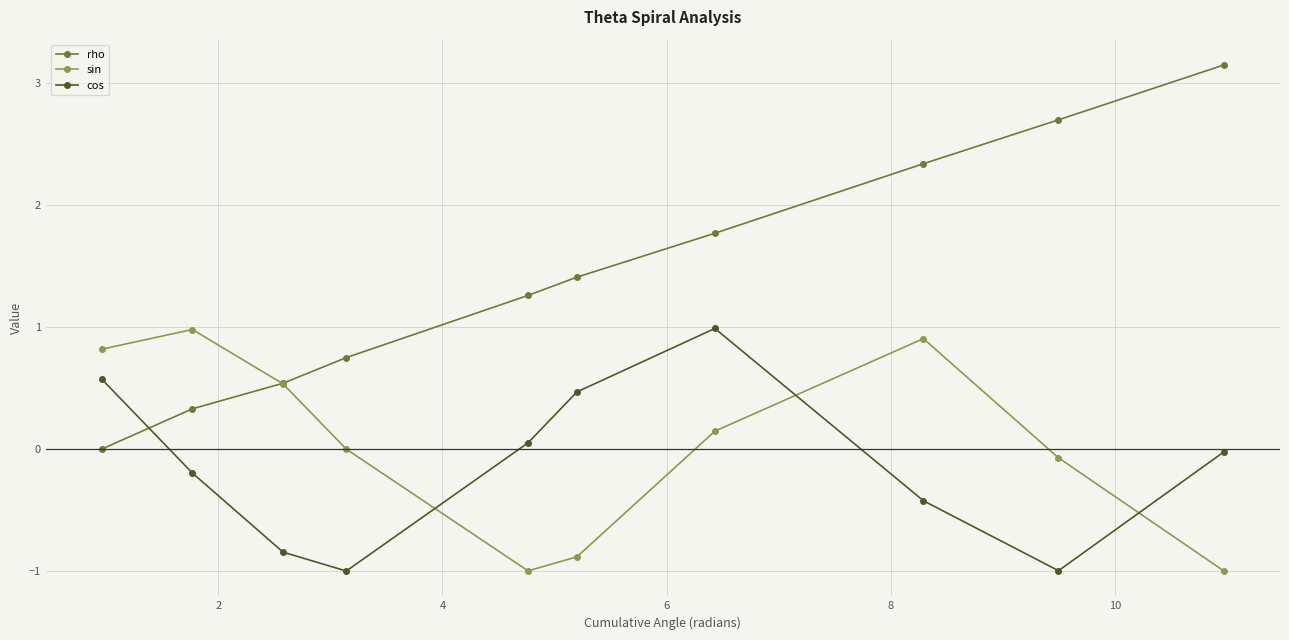

After their last crossing, which series has the higher values: sin or rho?

rho